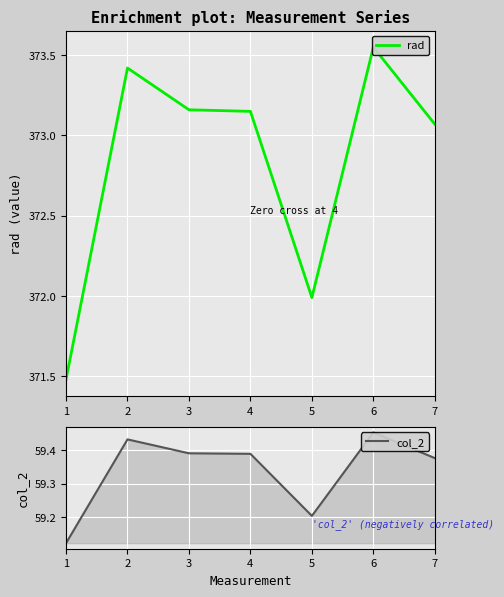

Rank the series at 6 from highest to lowest value.

rad, col_2